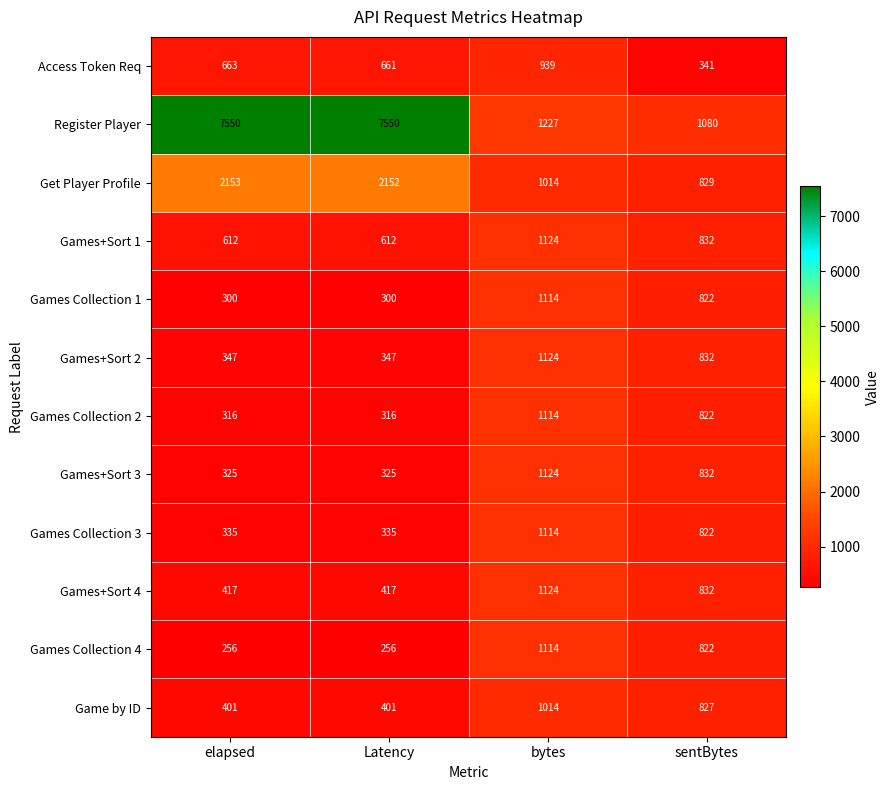

What is the difference between the maximum and minimum values in the Games Collection 3 series?

779